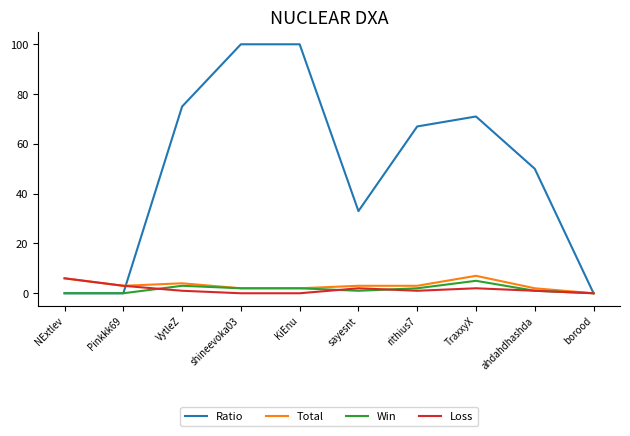

Is the value of Ratio at KiEnu greater than the value of Loss at NExtlev?

Yes